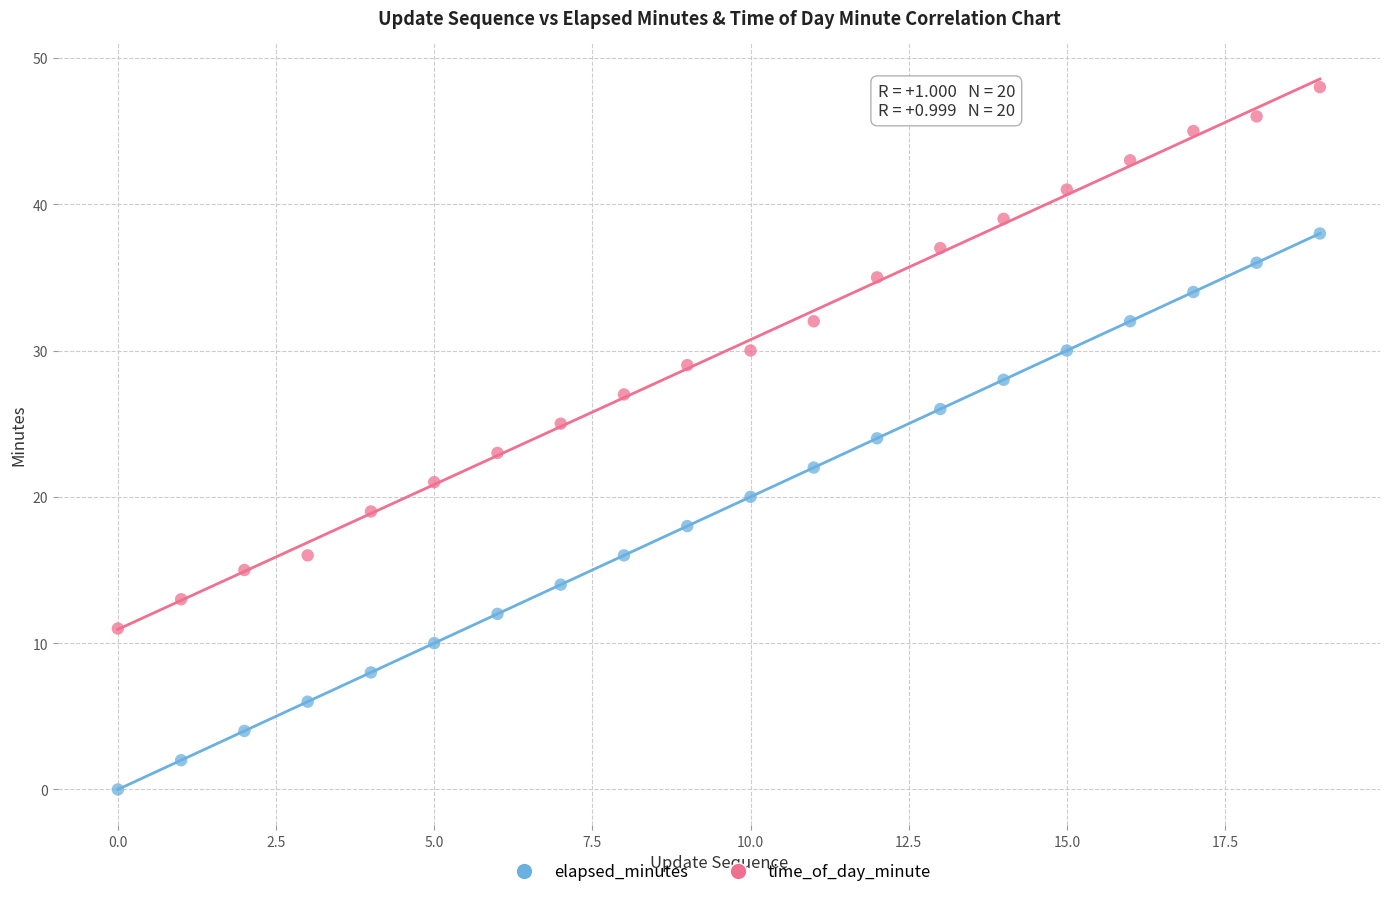

Which series contains the highest Y value?

time_of_day_minute